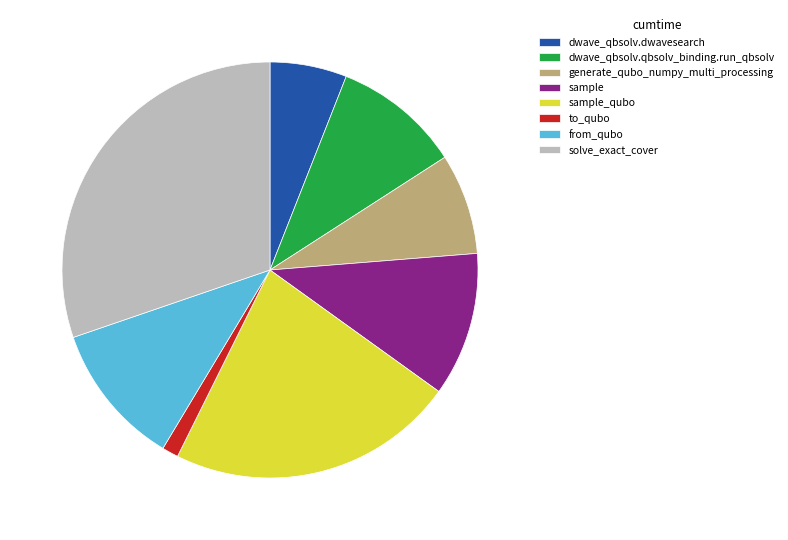

Is the sum of generate_qubo_numpy_multi_processing and sample_qubo greater than half?

No